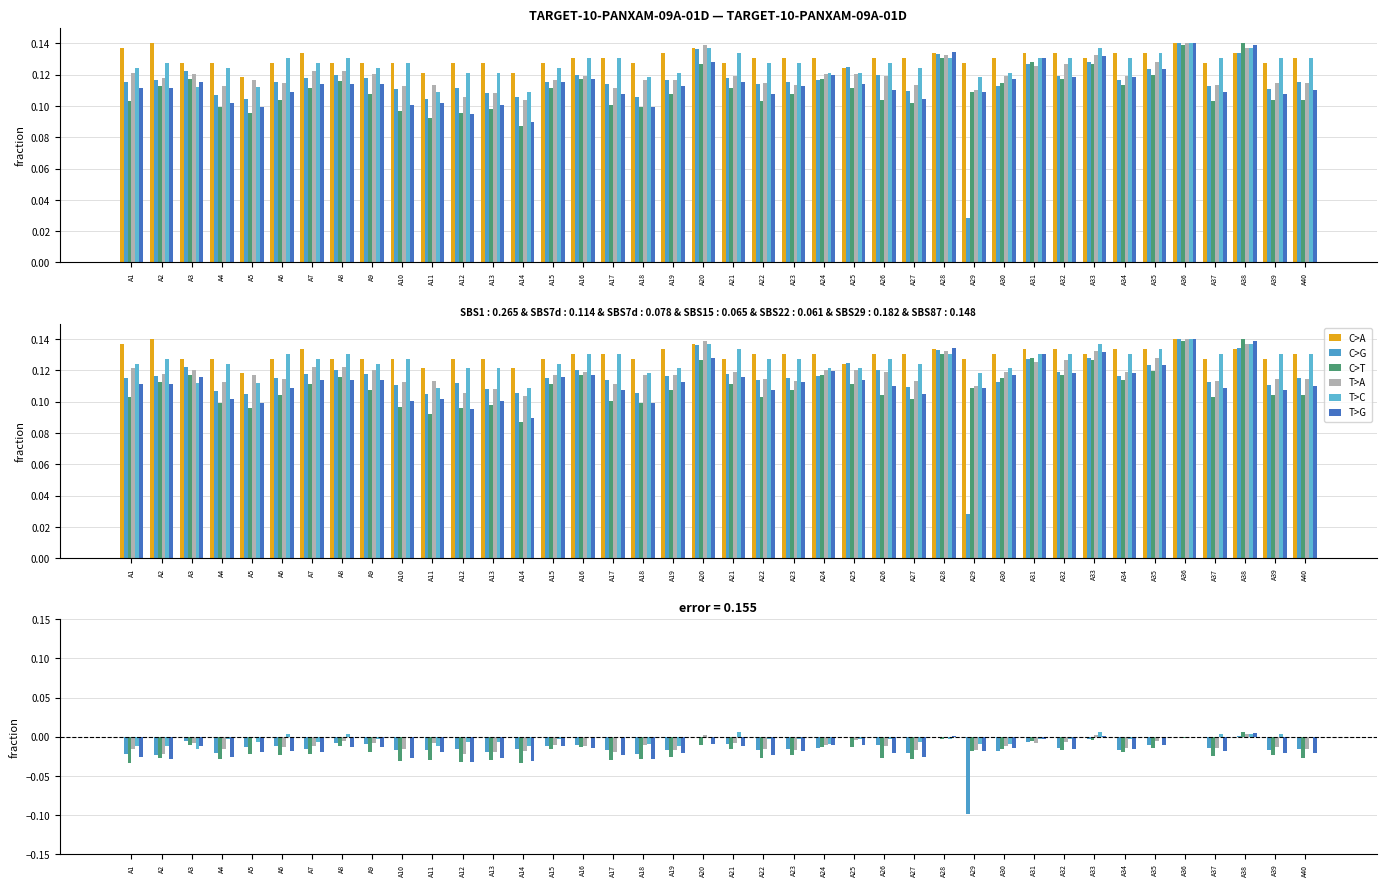

Between A12 and A21, which is larger?

A12